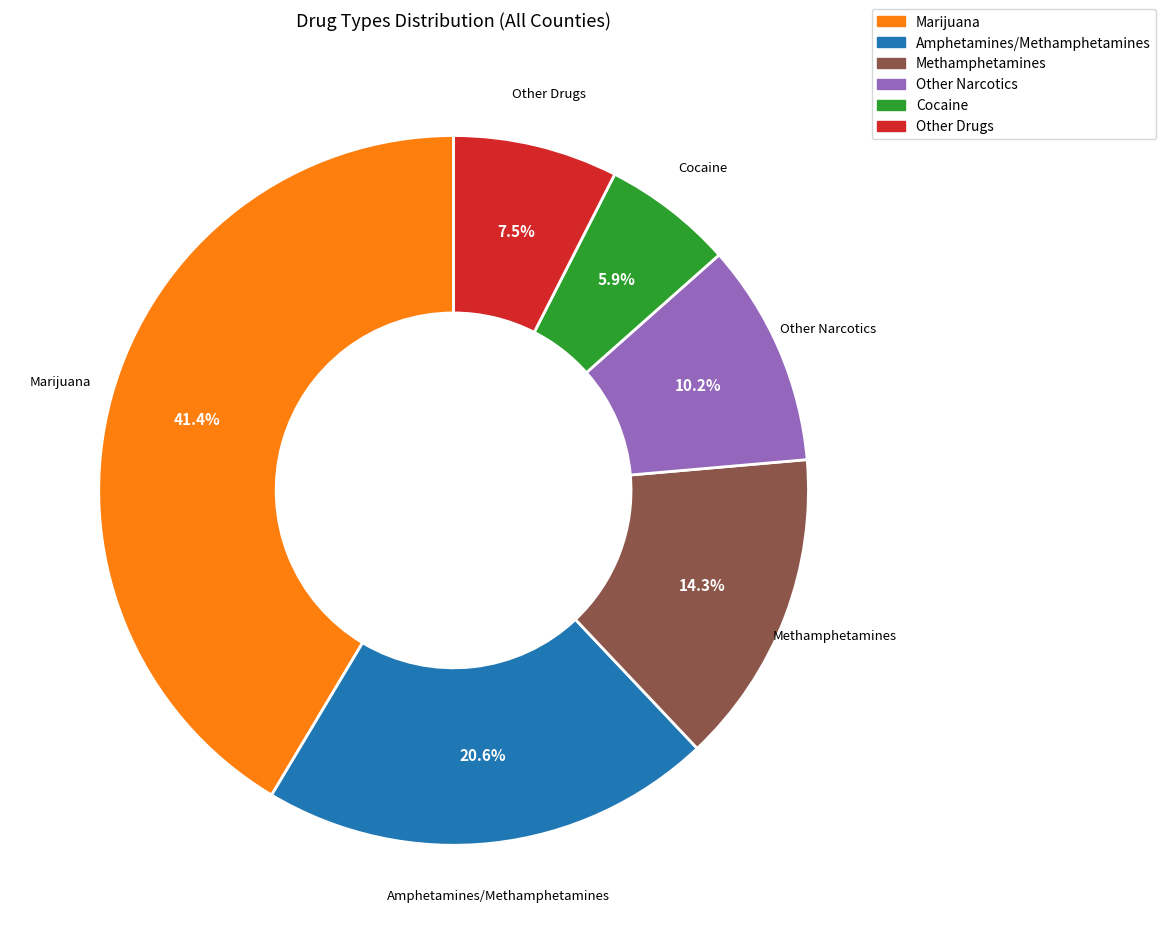

How many segments does this pie chart have?

6